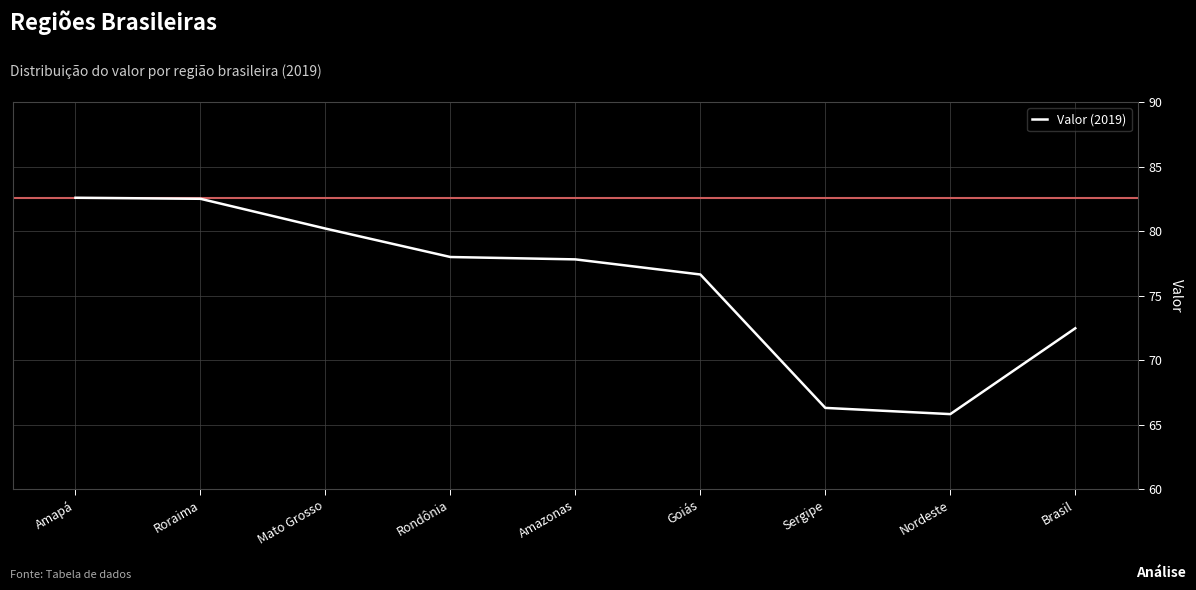

What is the difference between the second highest and minimum values?

16.7